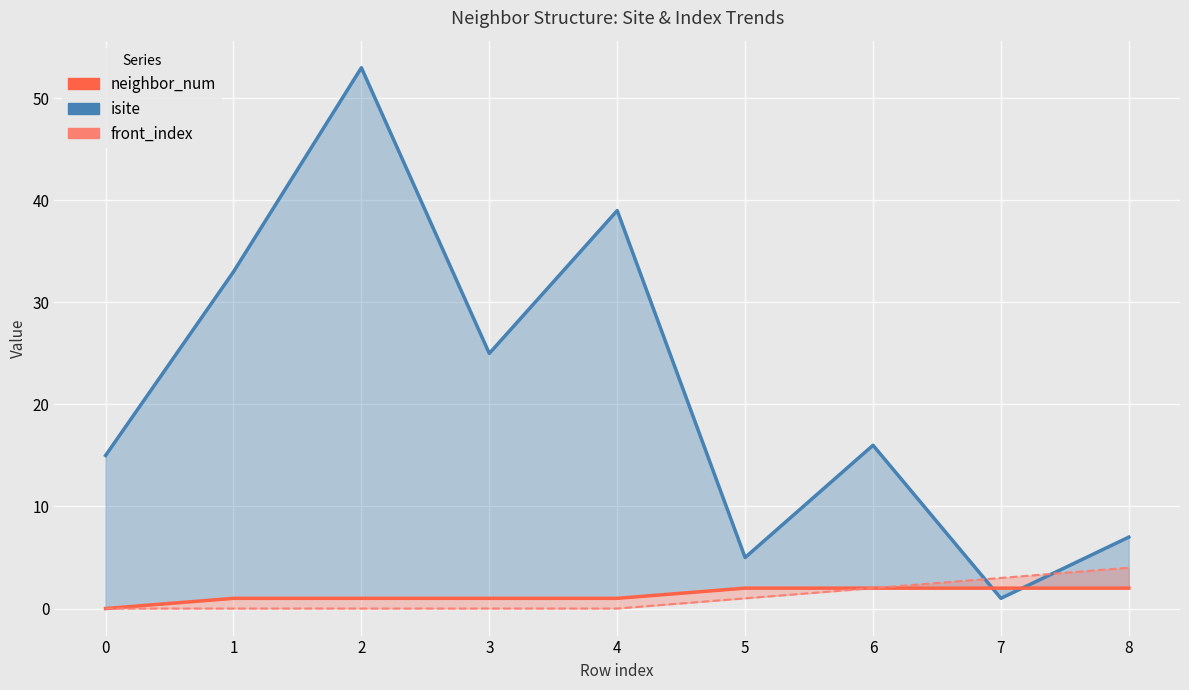

True or false: neighbor_num and front_index intersect in this chart.

False